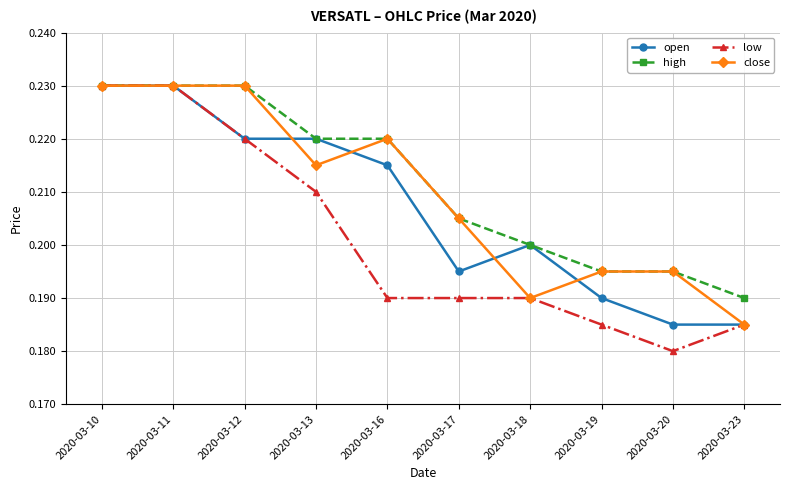

What are all the series names shown in the legend?

open, high, low, close